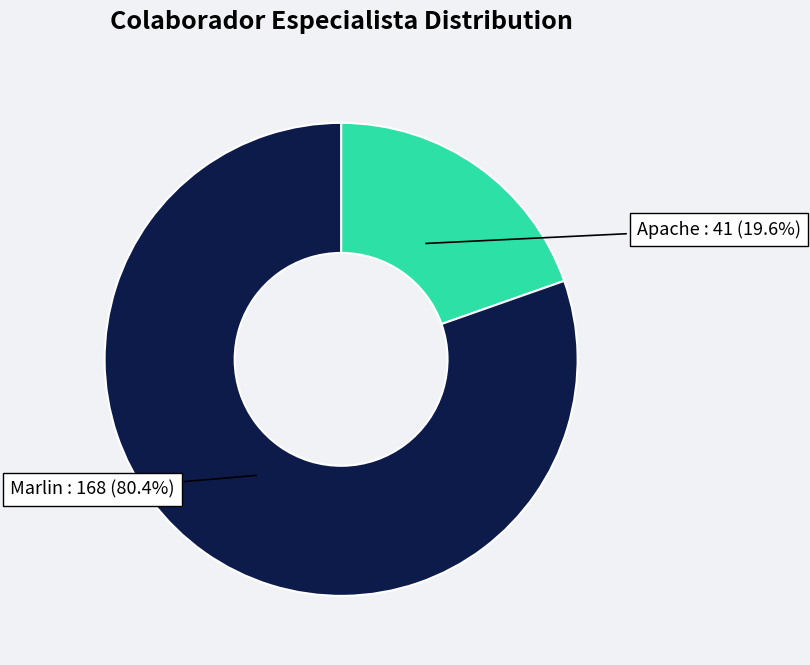

What is the ratio of the value at Marlin to the value at Apache?

4.1